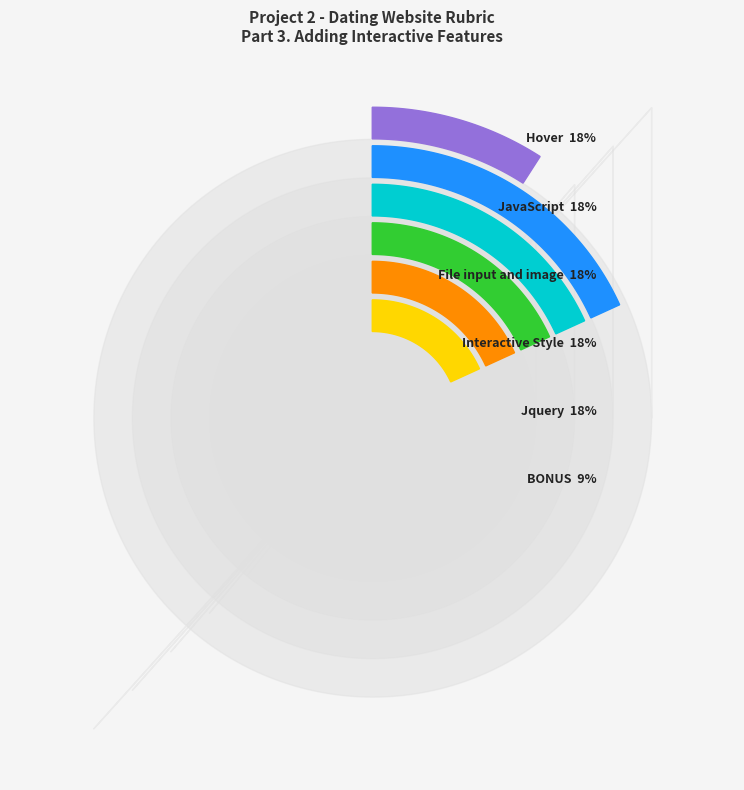

To the nearest percent, what is the average slice percentage?

17%